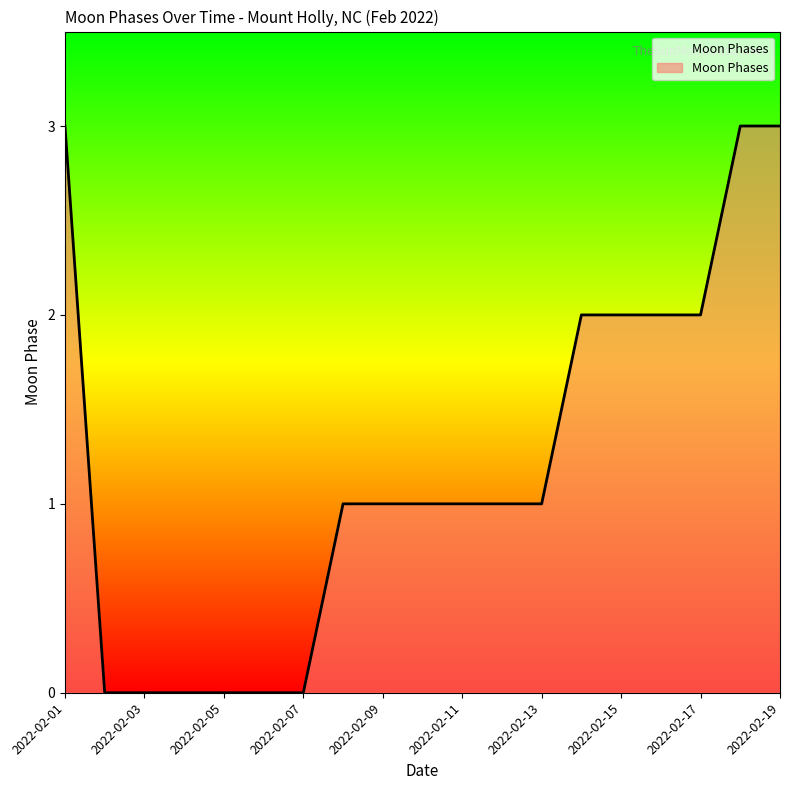

What is the difference between the maximum and minimum values?

3